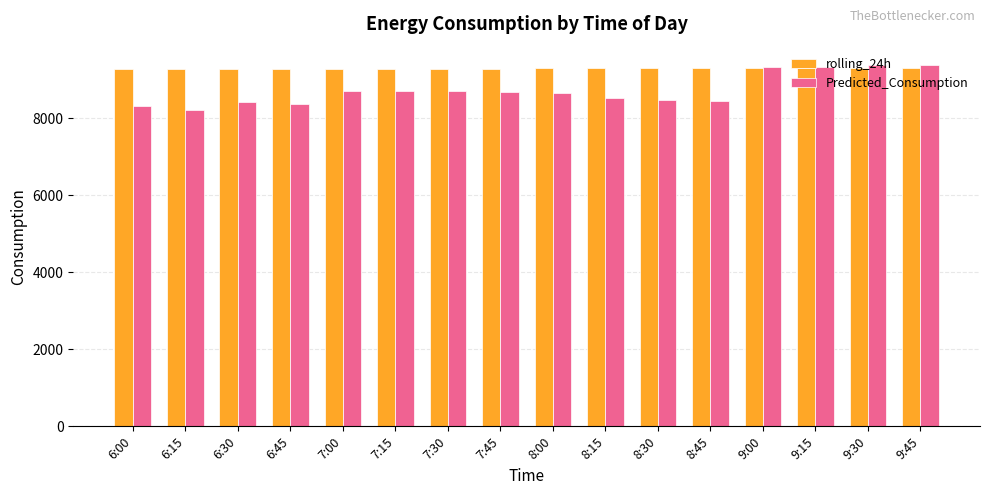

What is the difference between the highest and lowest values at 8:15?

763.4